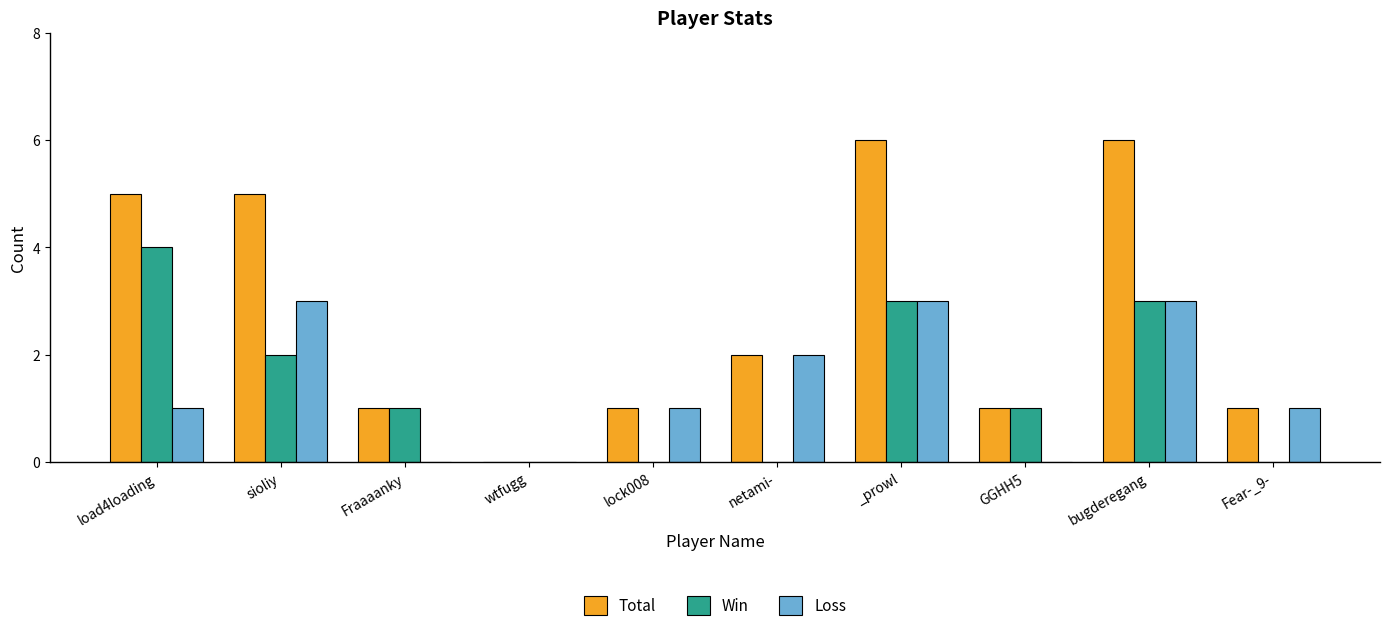

What is the total value across all series at _prowl?

12